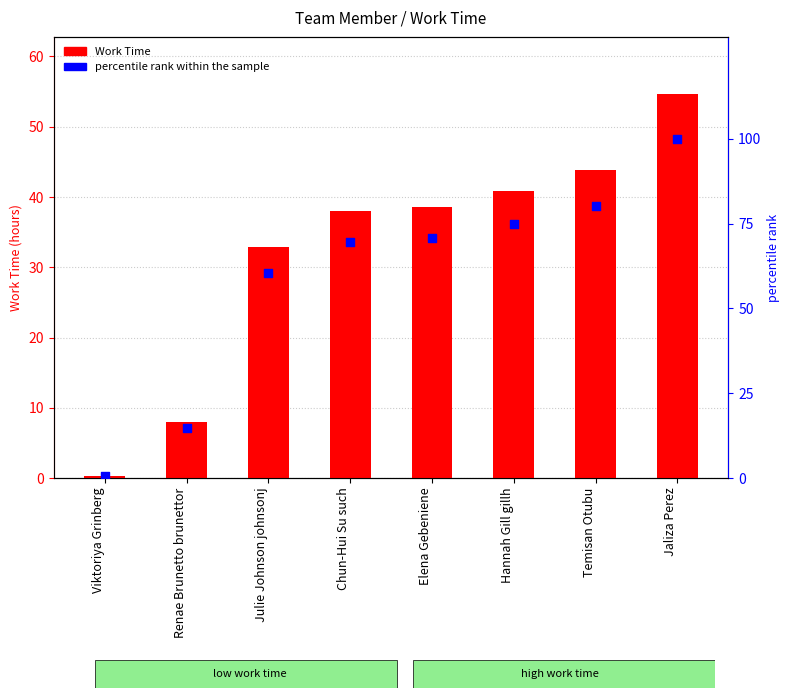

Which series reaches the minimum Y coordinate?

Work Time